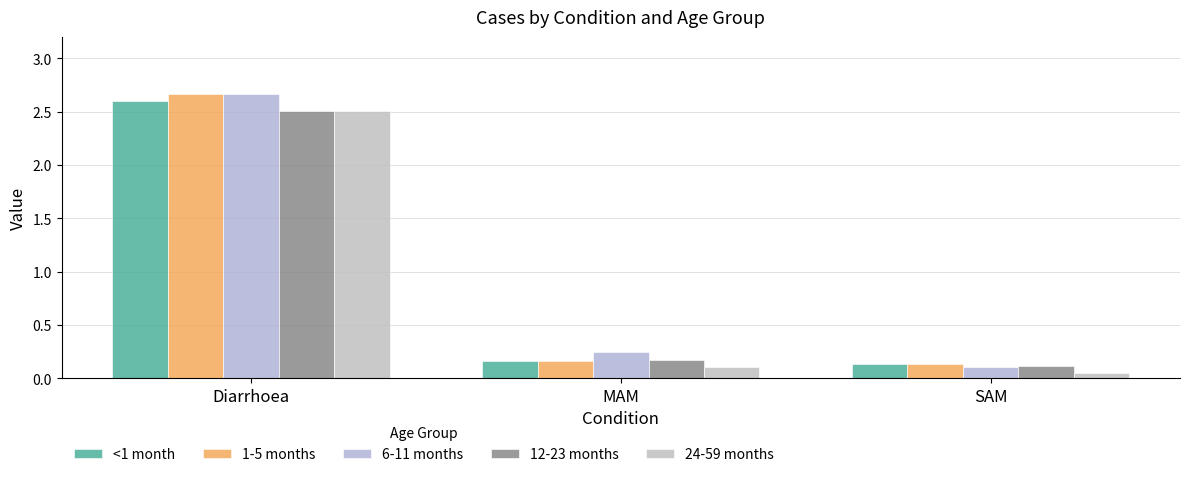

Is it true that <1 month equals 2.6 at Diarrhoea?

True